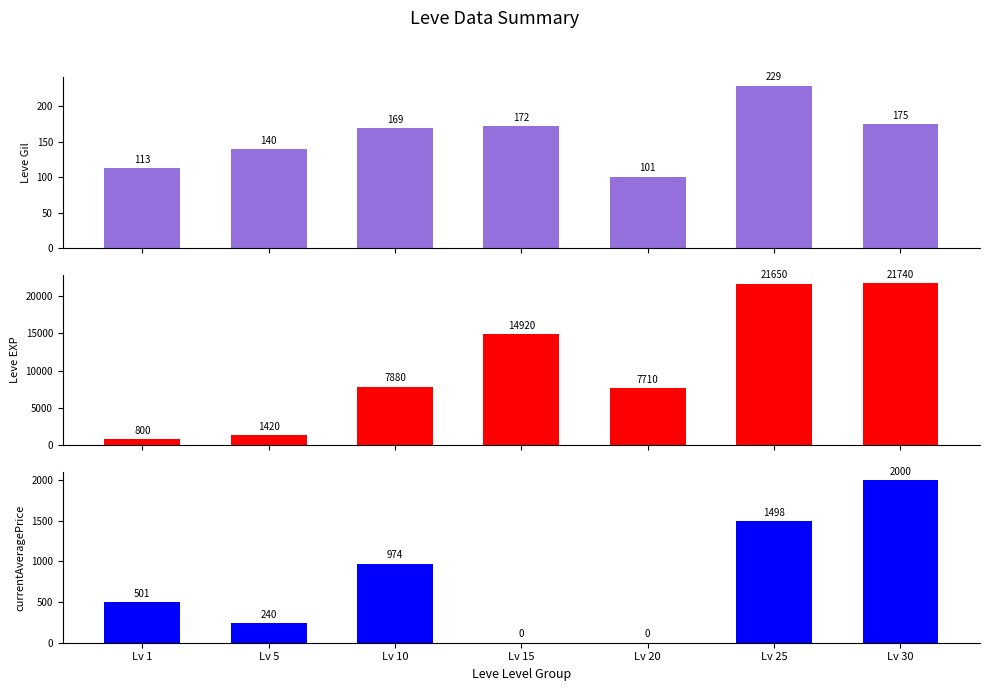

Count the number of data series in this chart.

3